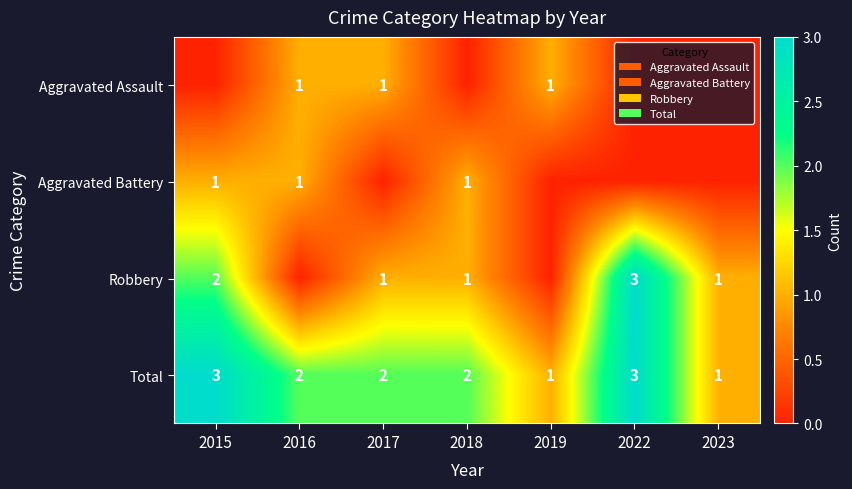

True or false: Total has a value of 2 at 2017.

True